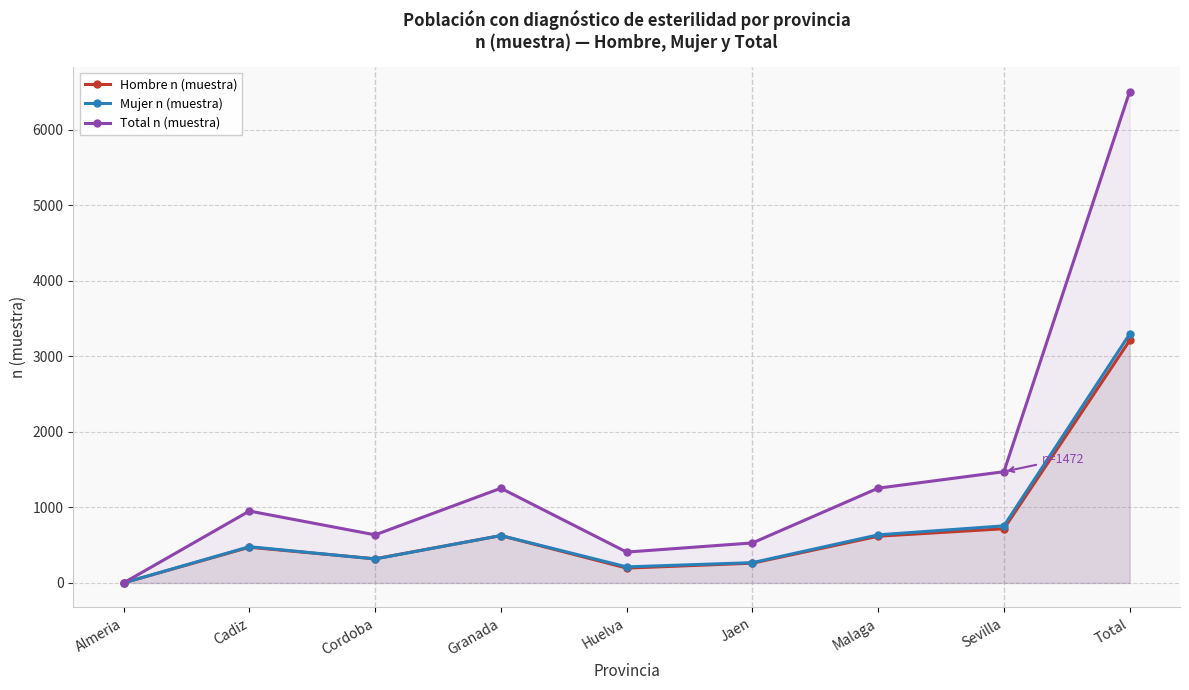

Which category has the lowest value in the Mujer n (muestra) series?

Almeria